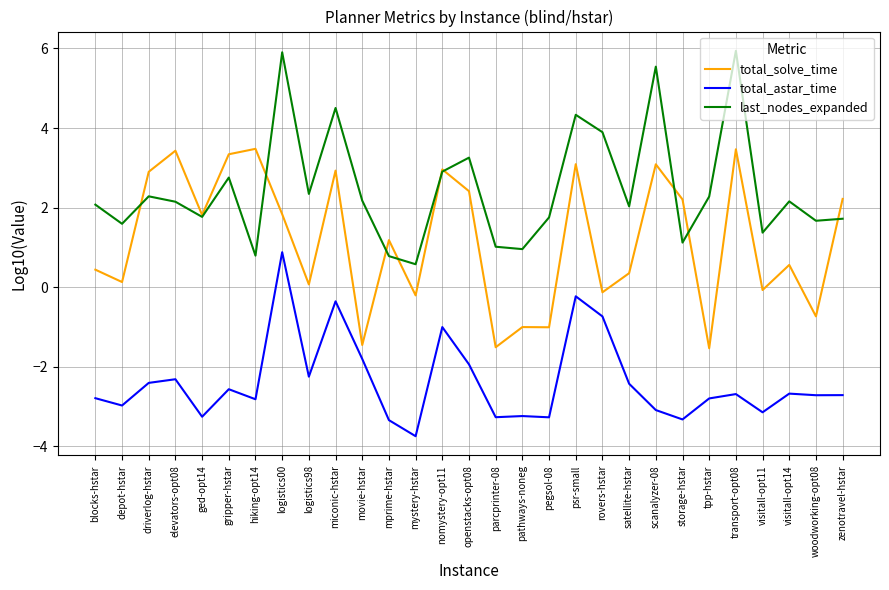

True or false: last_nodes_expanded and total_astar_time intersect in this chart.

False